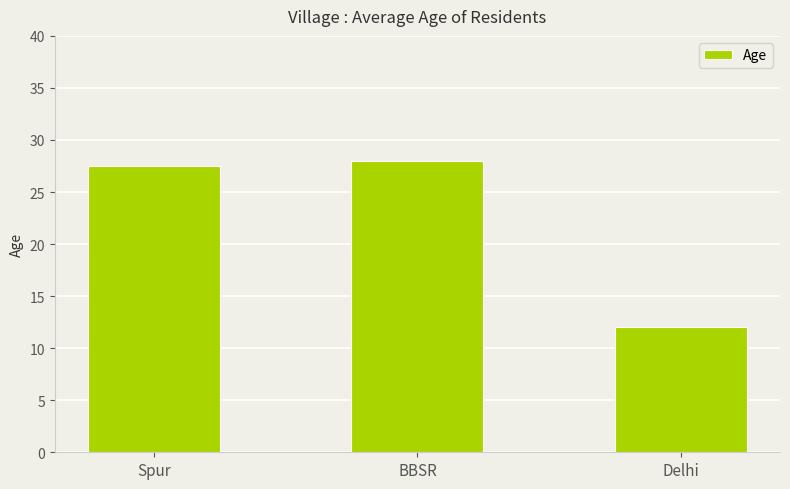

How many data points are less than 27?

1